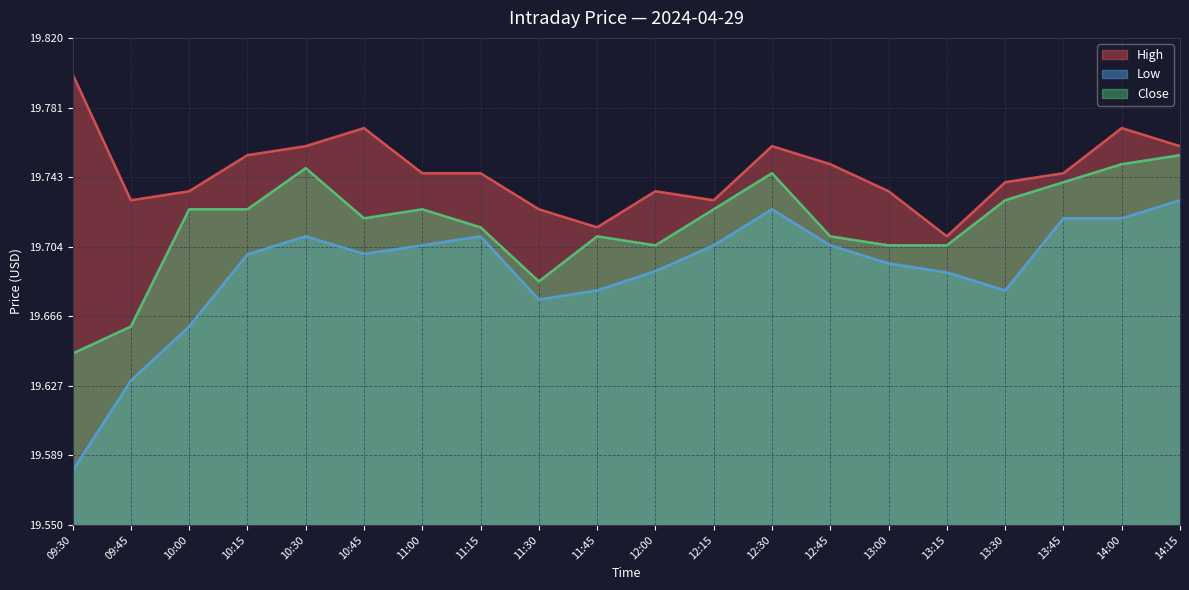

What position from the left is 11:00?

7